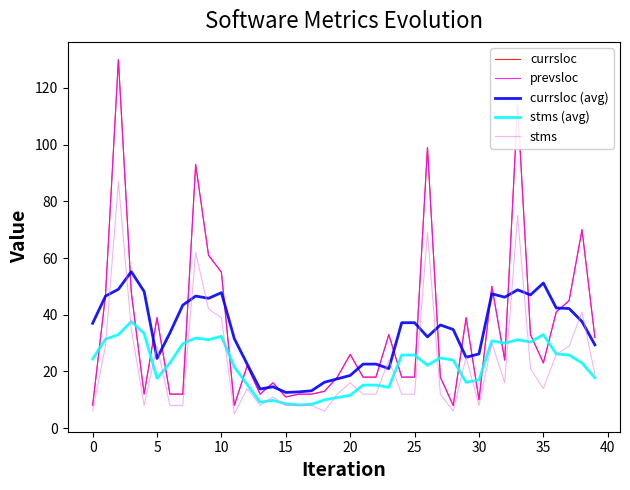

List the series in order of their peak value, highest first.

currsloc, prevsloc, stms, currsloc (avg), stms (avg)